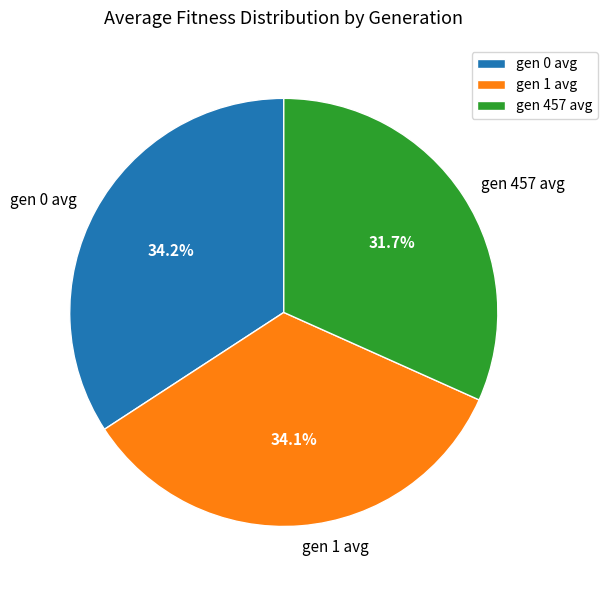

What is the smallest slice in the pie chart?

gen 457 avg